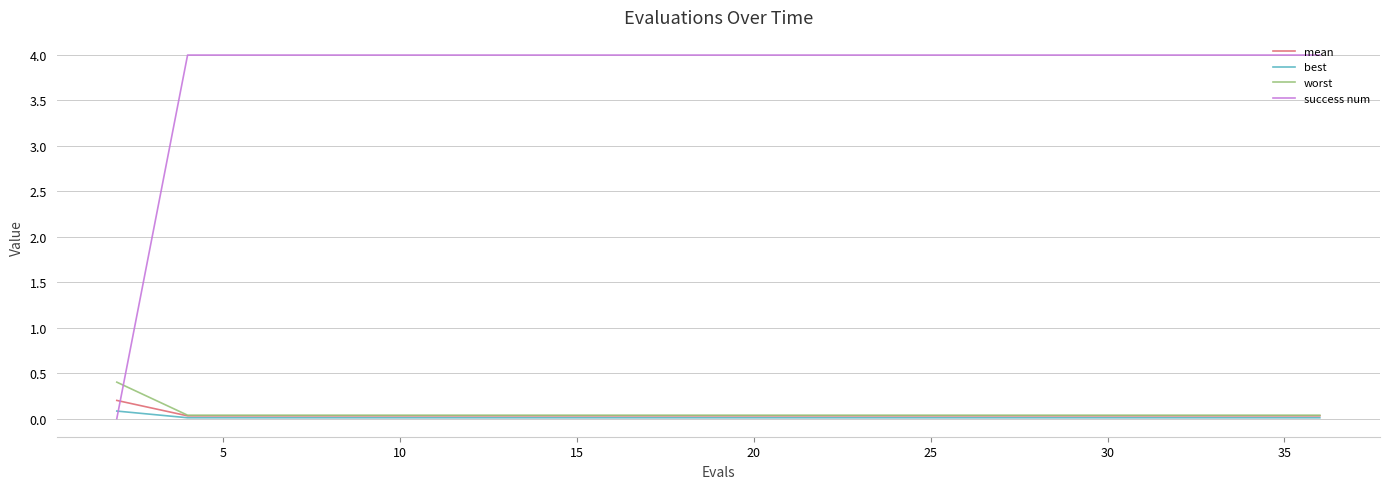

Which series has the largest total across all categories?

success num